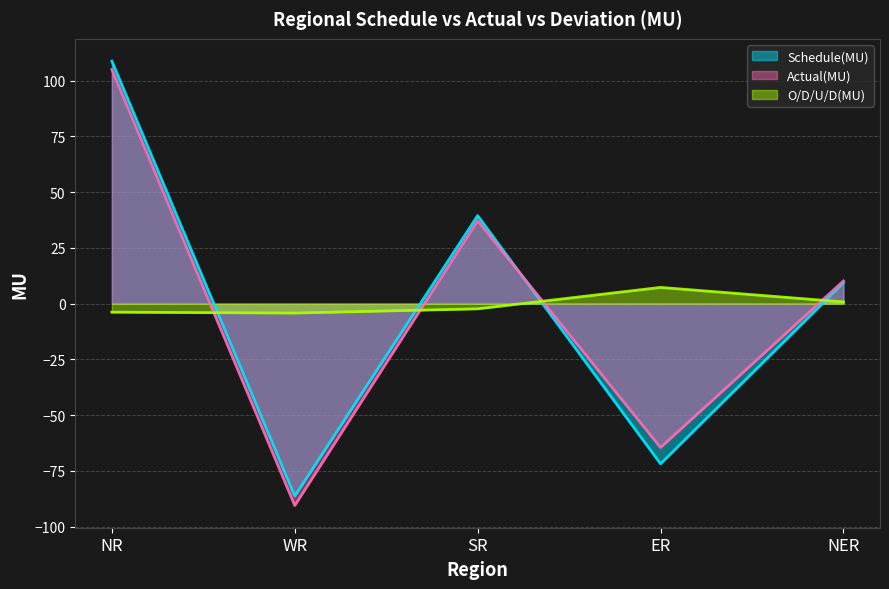

What is the smallest value displayed?

-90.5